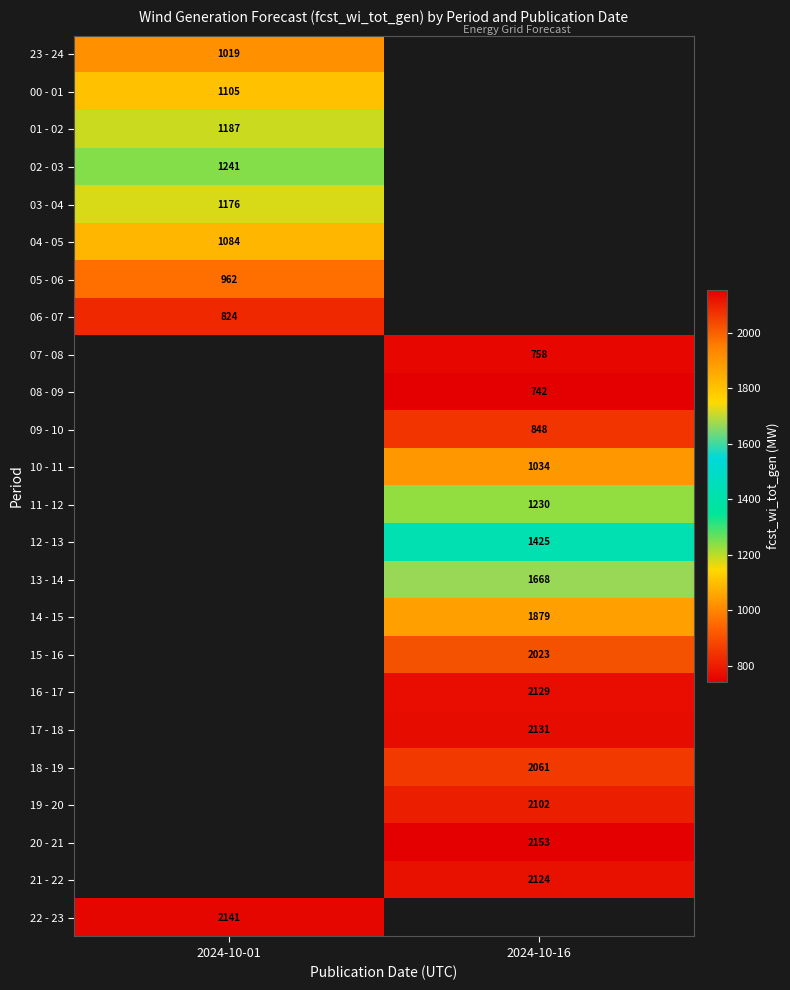

Is it true that 06 - 07 equals 374 at 2024-10-01?

False